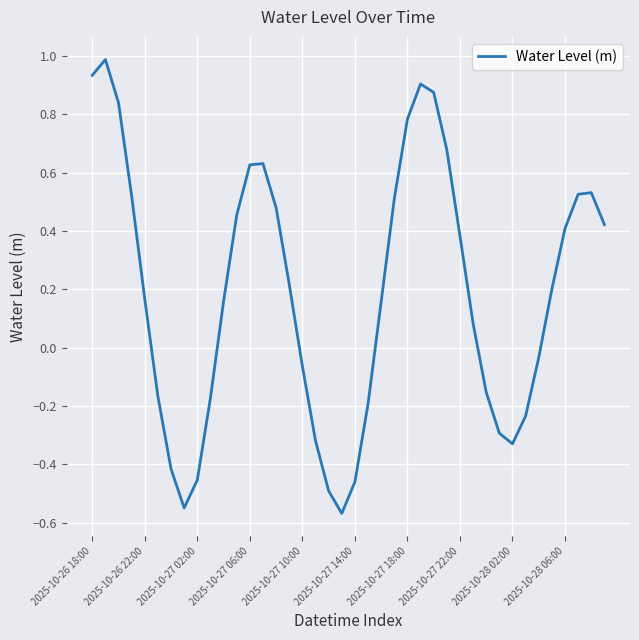

What is the maximum value shown in the chart?

1.0